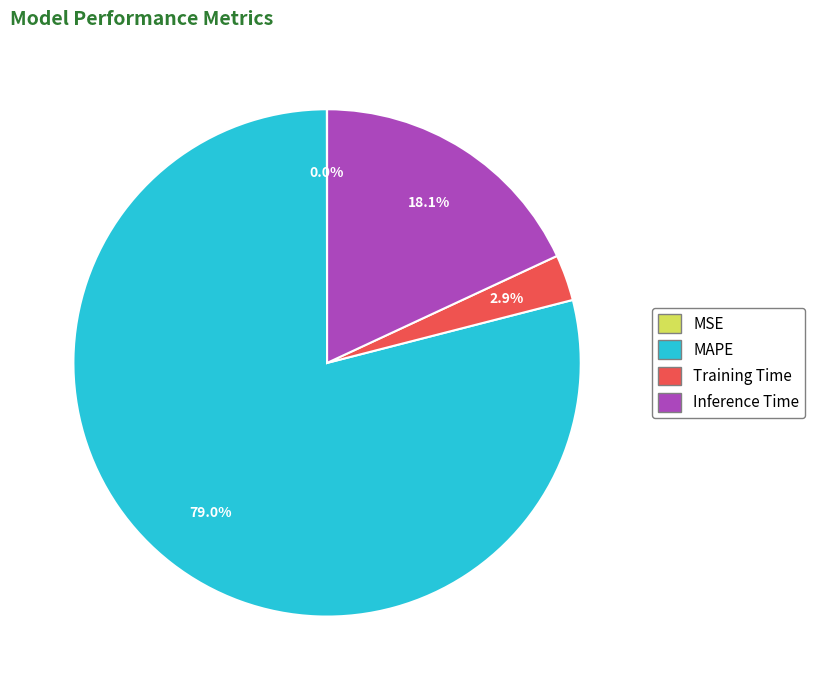

True or false: MAPE accounts for 89% of the total.

False